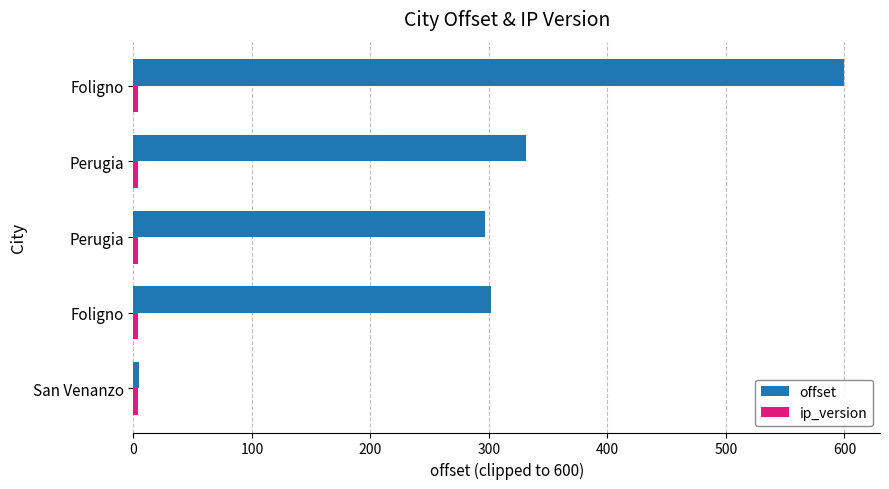

Count the number of data series in this chart.

2